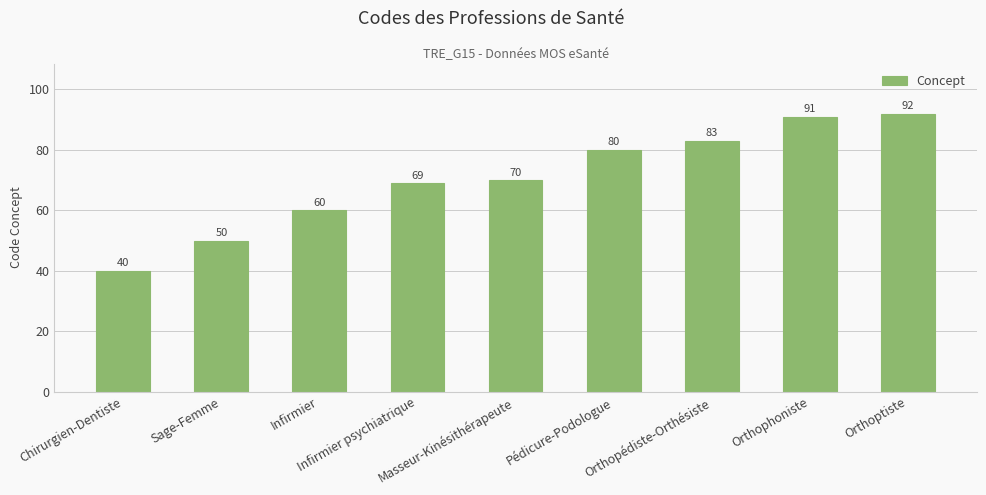

List the labels in order of value, largest first.

Orthoptiste, Orthophoniste, Orthopédiste-Orthésiste, Pédicure-Podologue, Masseur-Kinésithérapeute, Infirmier psychiatrique, Infirmier, Sage-Femme, Chirurgien-Dentiste